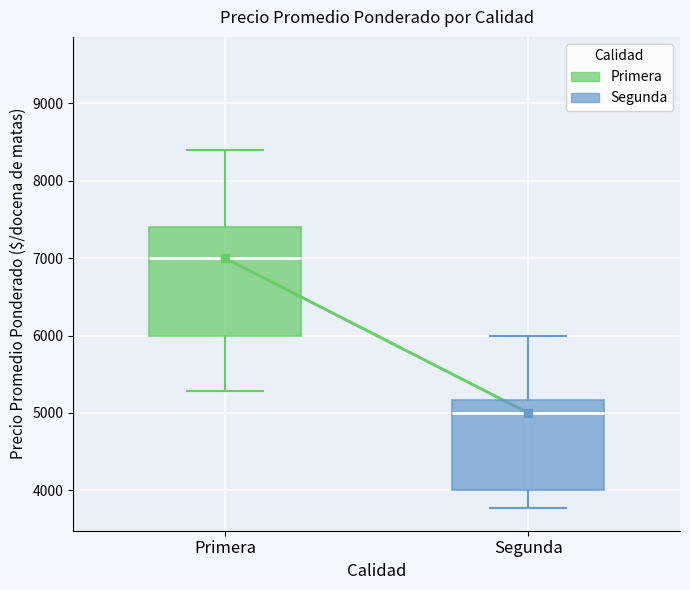

Which box has the lowest median line?

Segunda